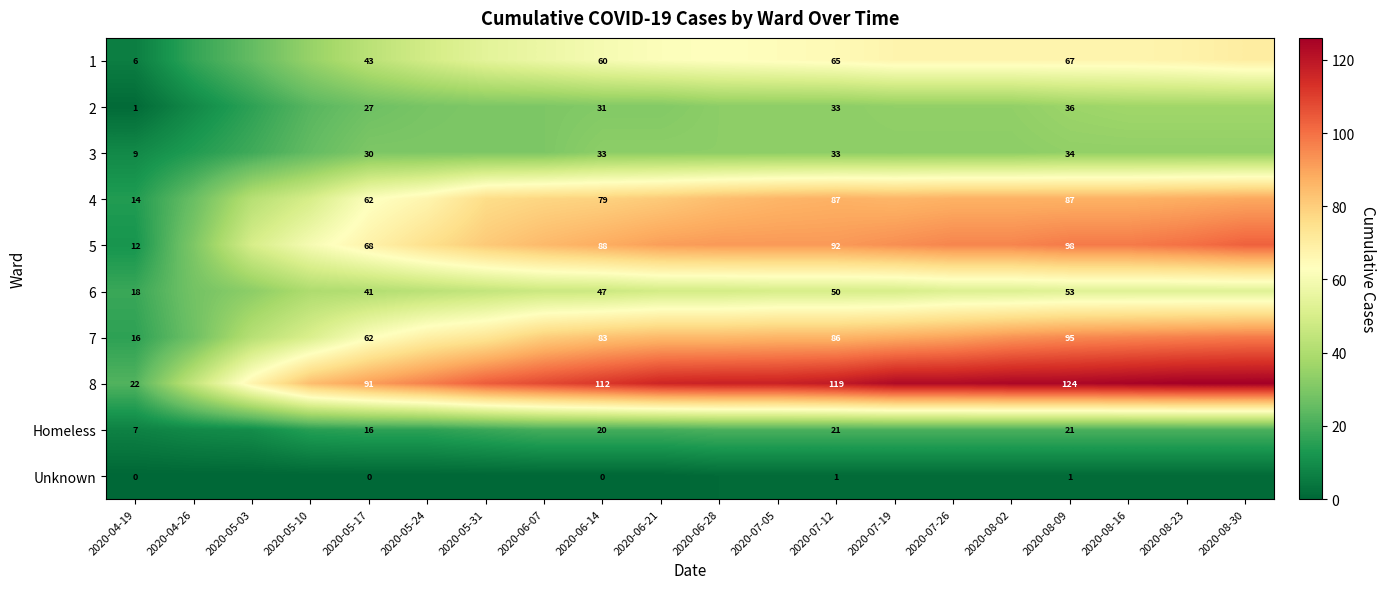

The value of 7 at 2020-05-17 is 62. True or false?

True